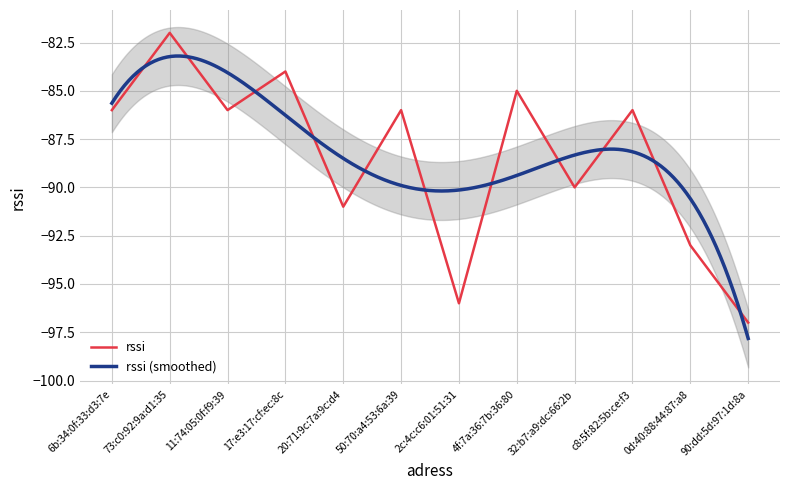

How many categories are shown in the chart?

12